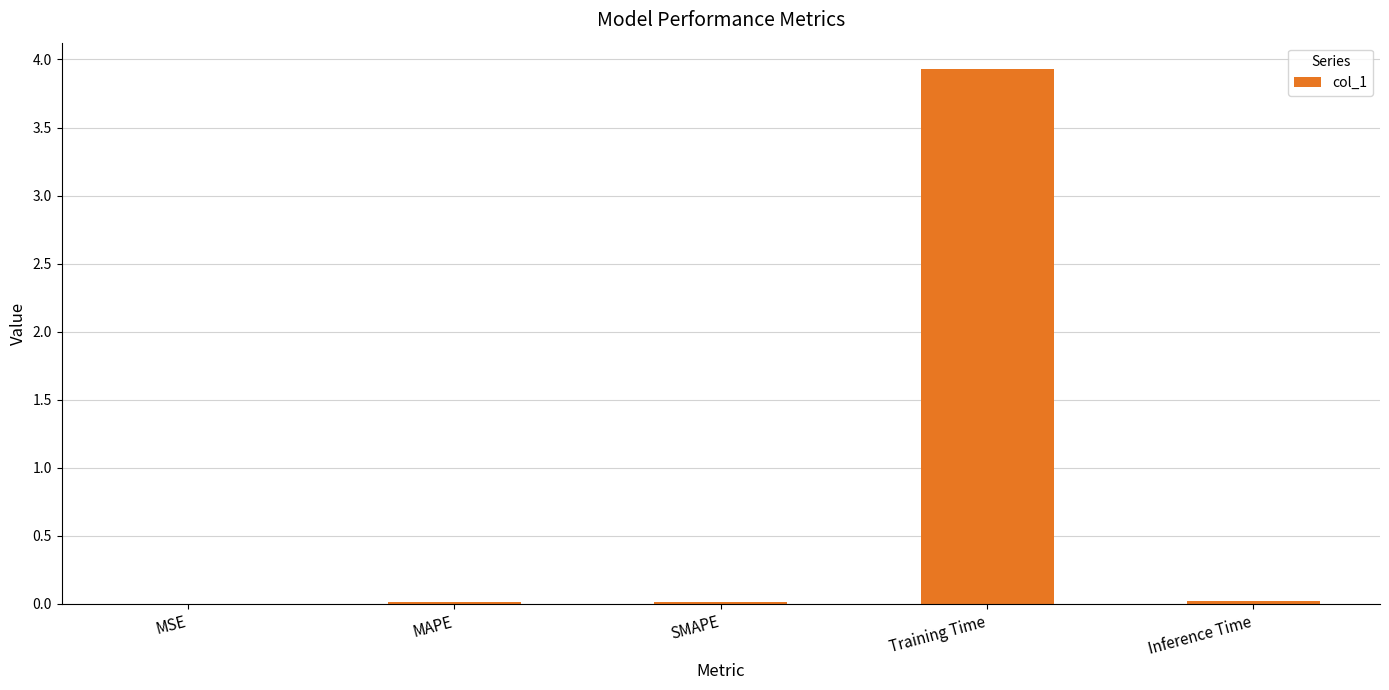

The chart shows a value of 1.5 at Training Time. True or false?

False